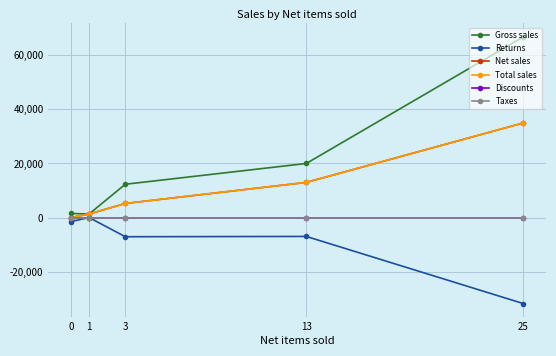

Reading left to right, list all the values displayed in this chart.

Gross sales: 25=66819	13=19980	3=12297	1=1300	0=1499
Returns: 25=-31834	13=-6993	3=-7099	1=0	0=-1499
Net sales: 25=34985	13=12987	3=5198	1=1300	0=0
Total sales: 25=34985	13=12987	3=5198	1=1300	0=0
Discounts: 25=0	13=0	3=0	1=0	0=0
Taxes: 25=0	13=0	3=0	1=0	0=0